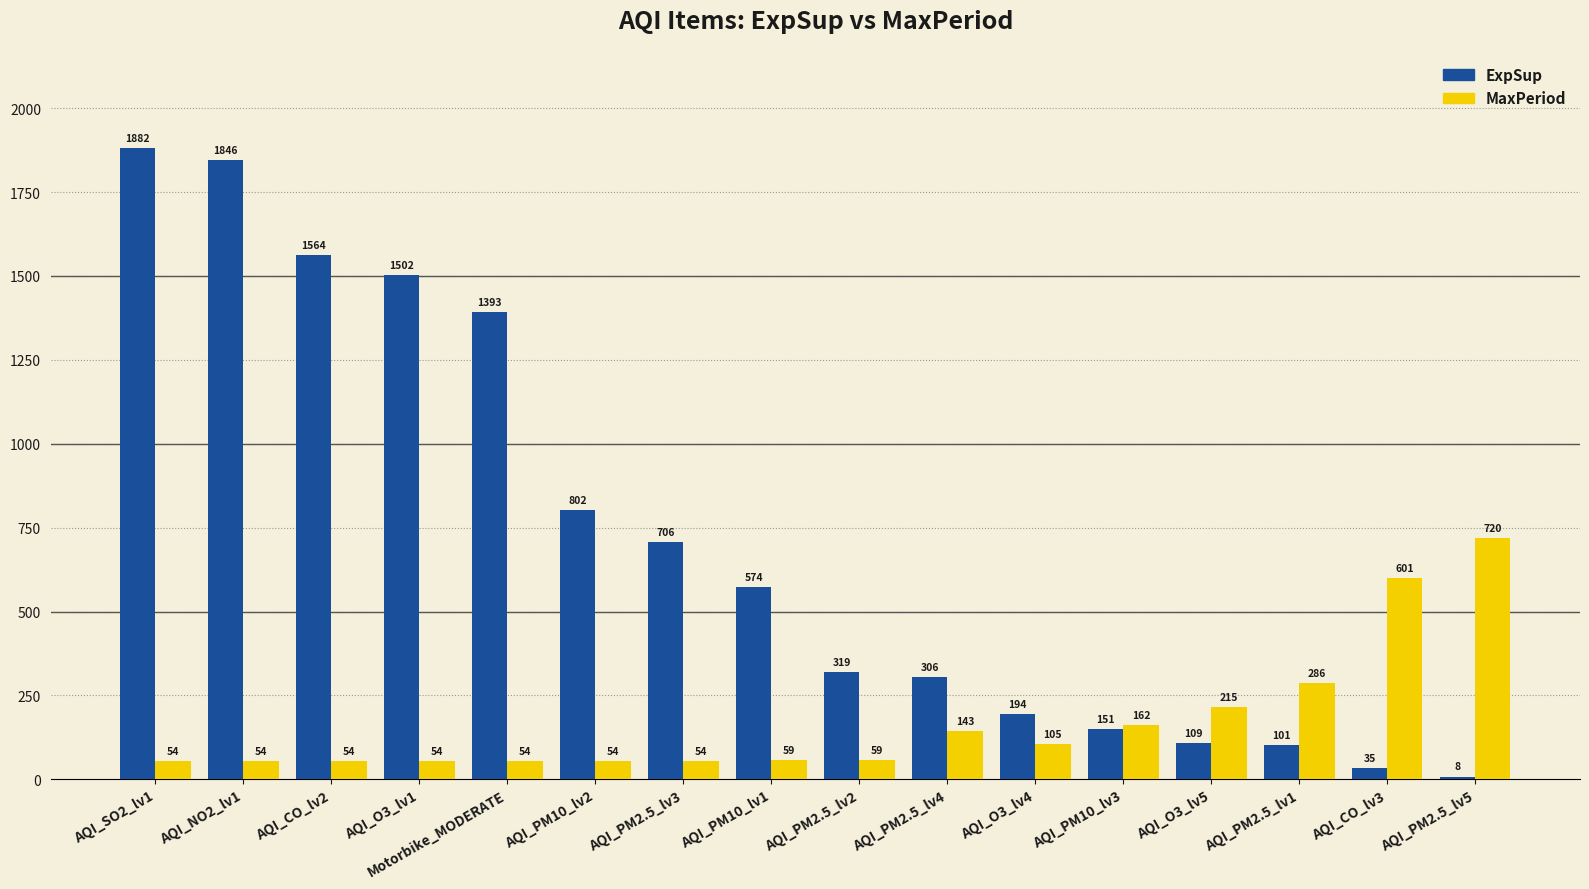

How many groups of bars are there?

16